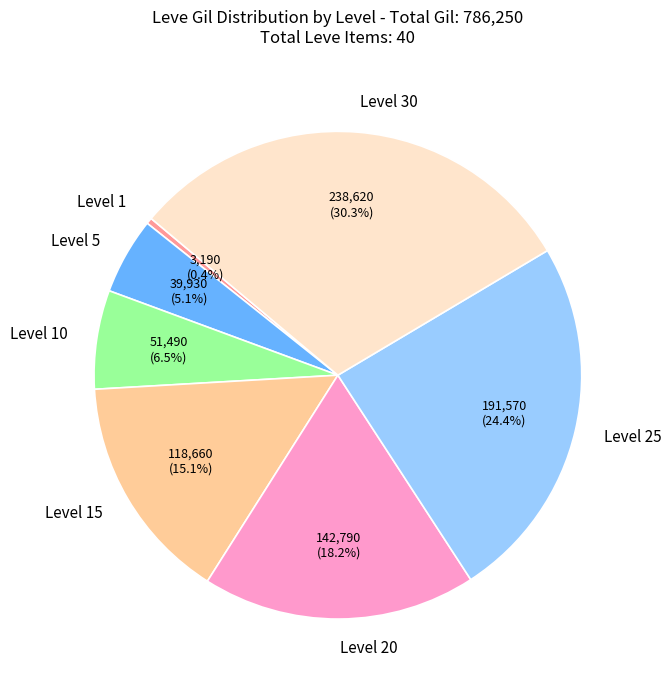

Approximately how many times larger is the value at Level 10 compared to Level 5?

1.3